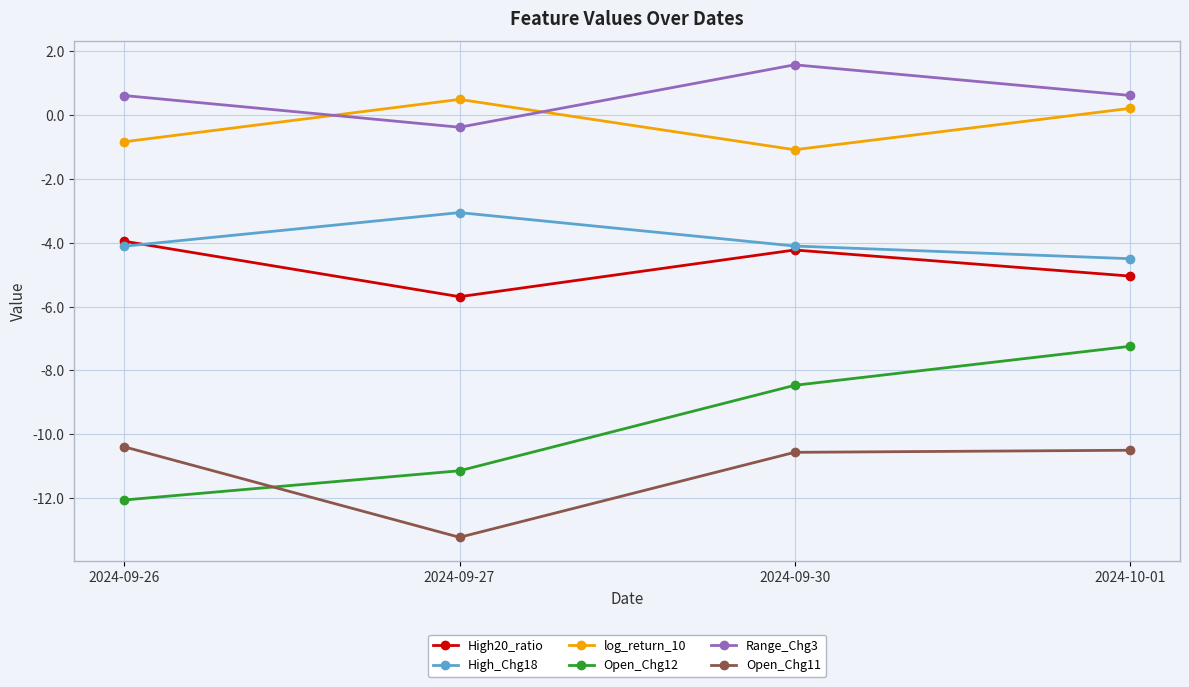

List the series in order of their peak value, highest first.

Range_Chg3, log_return_10, High_Chg18, High20_ratio, Open_Chg12, Open_Chg11